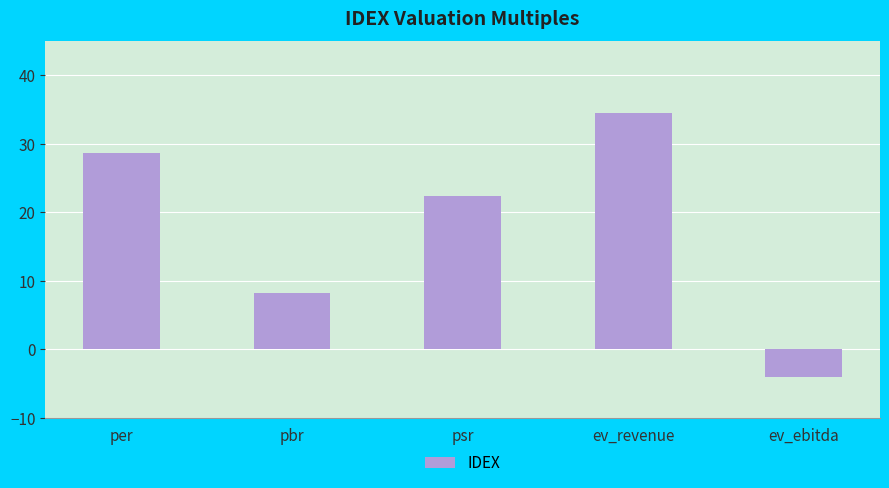

Count the number of values greater than 22.

3